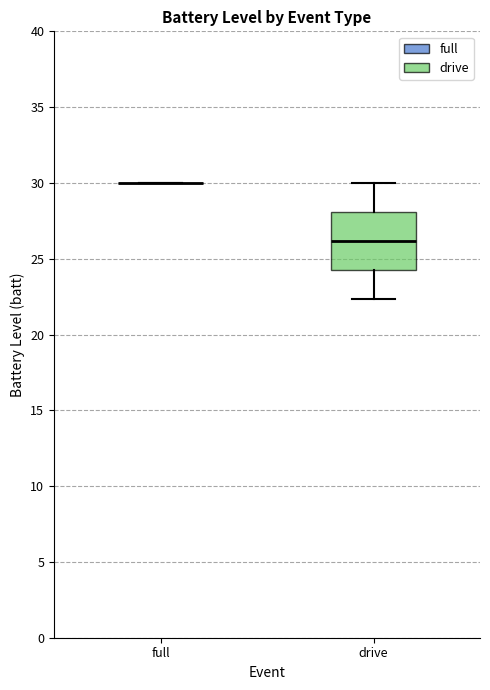

Which box is the tallest, from its lower edge to its upper edge?

drive